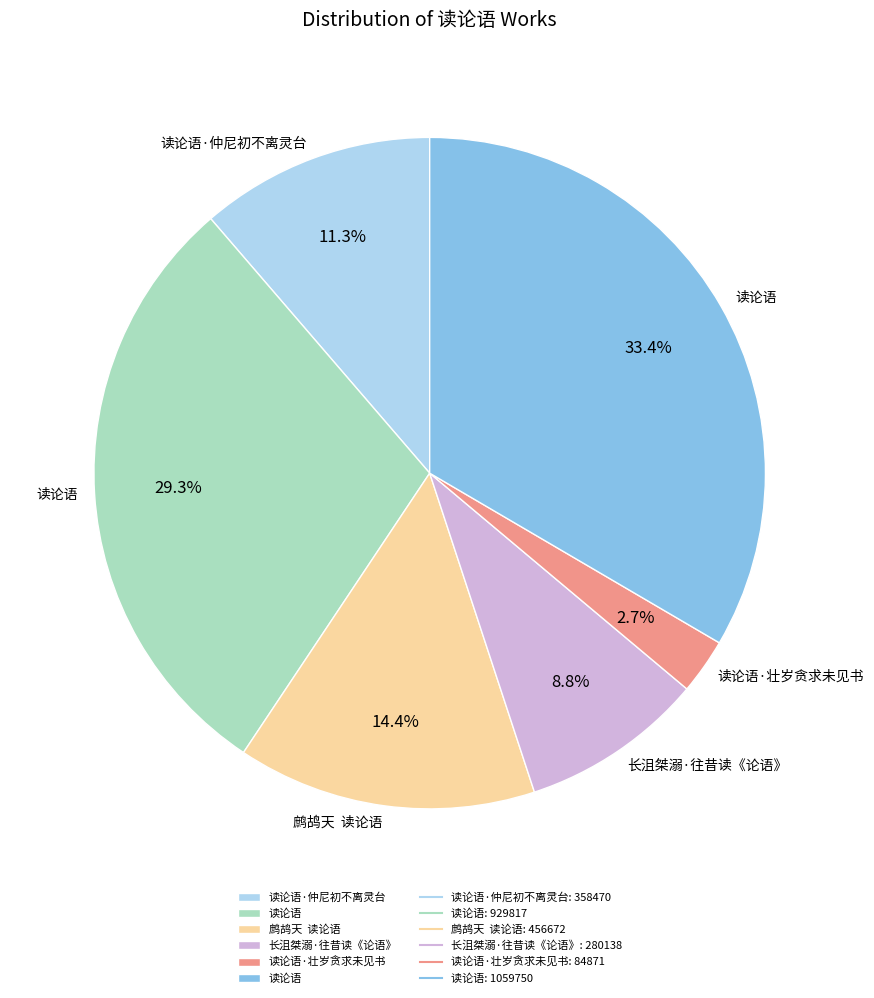

Is there any slice that represents more than half of the pie?

No